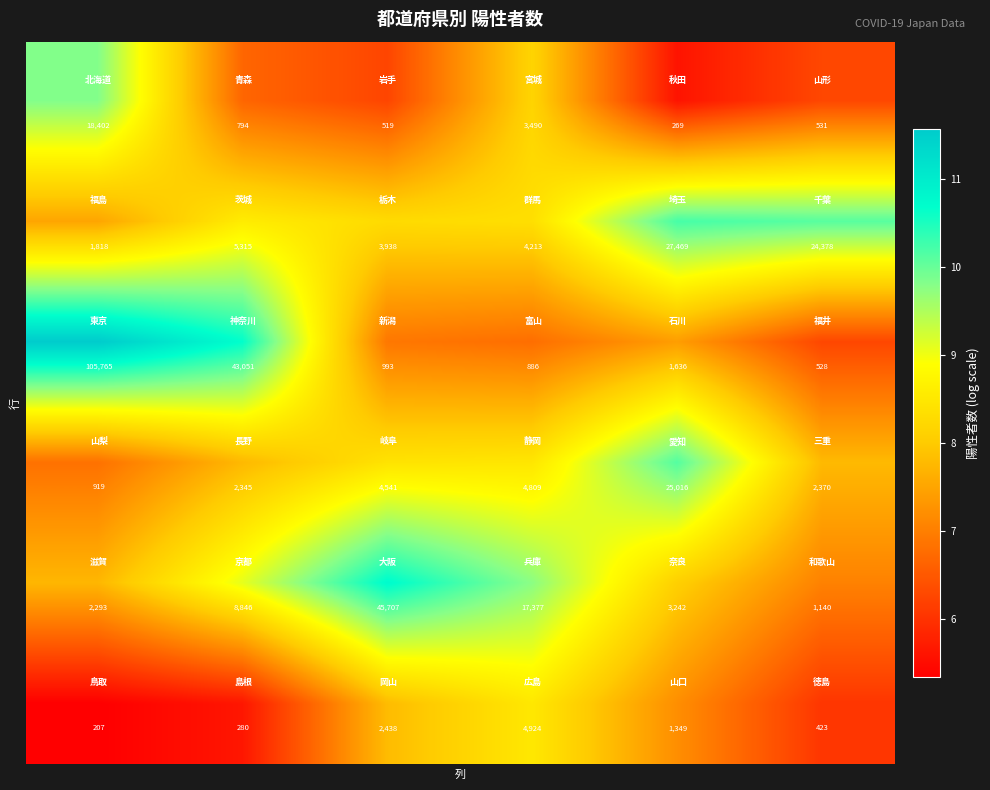

What is the maximum value shown in the chart?

105765